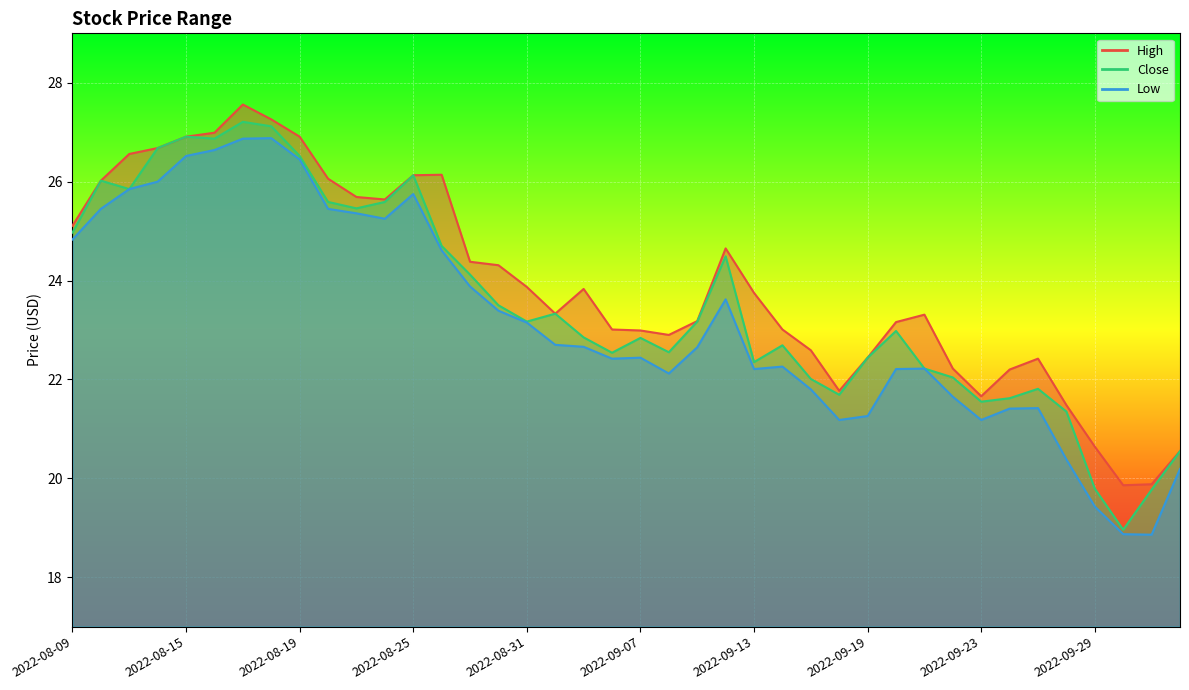

At which label is High closest to 23?

2022-09-06